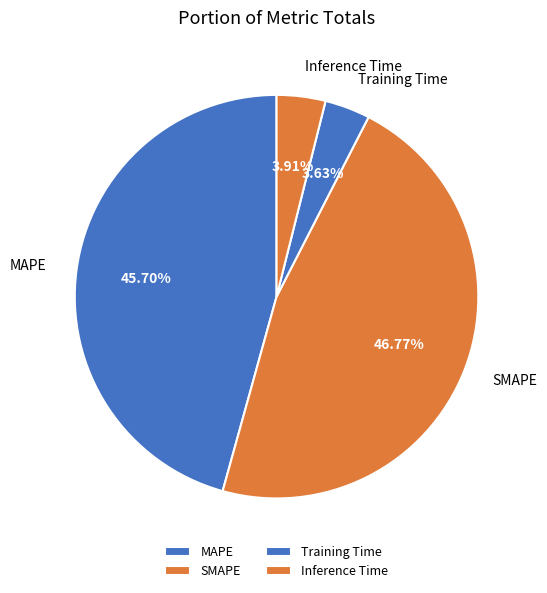

To the nearest percent, what is the difference between the Inference Time and MAPE slice percentages?

42%